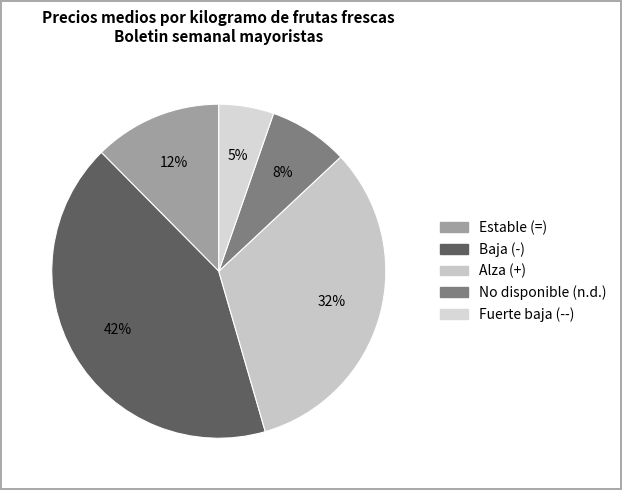

Count the number of slices in the pie.

5